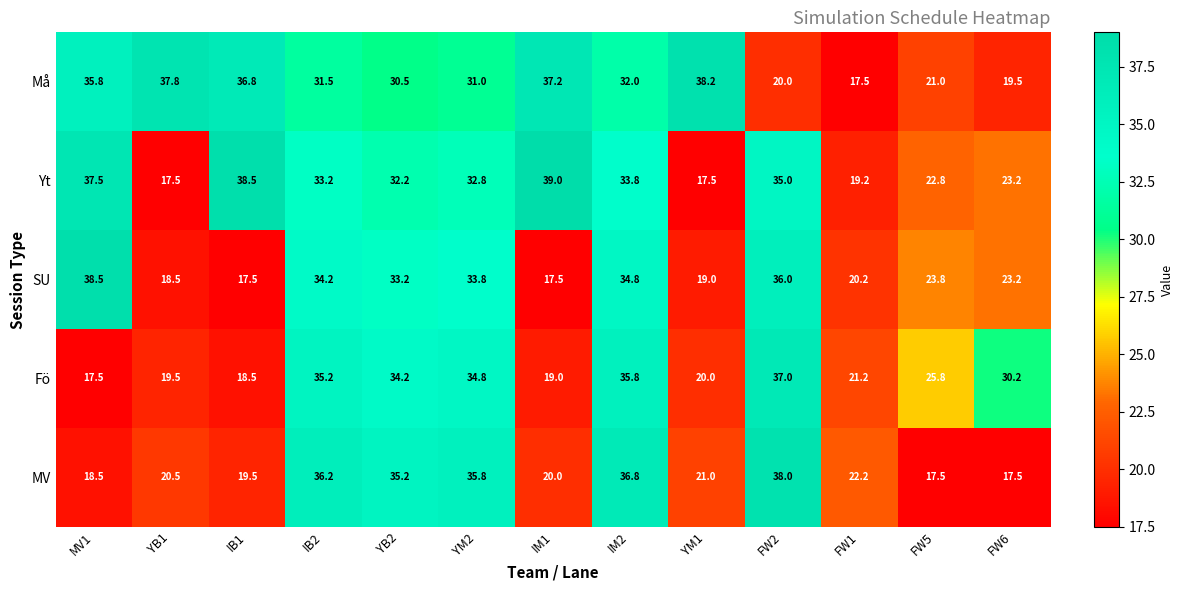

Which series has the widest spread of values?

Yt